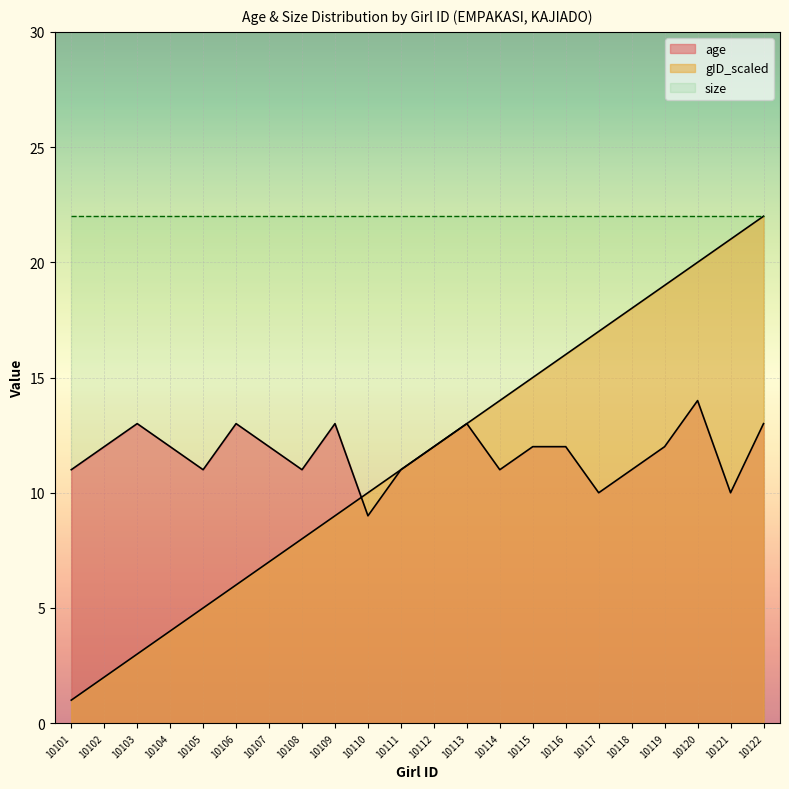

How many values in the gID_scaled series exceed 12?

10